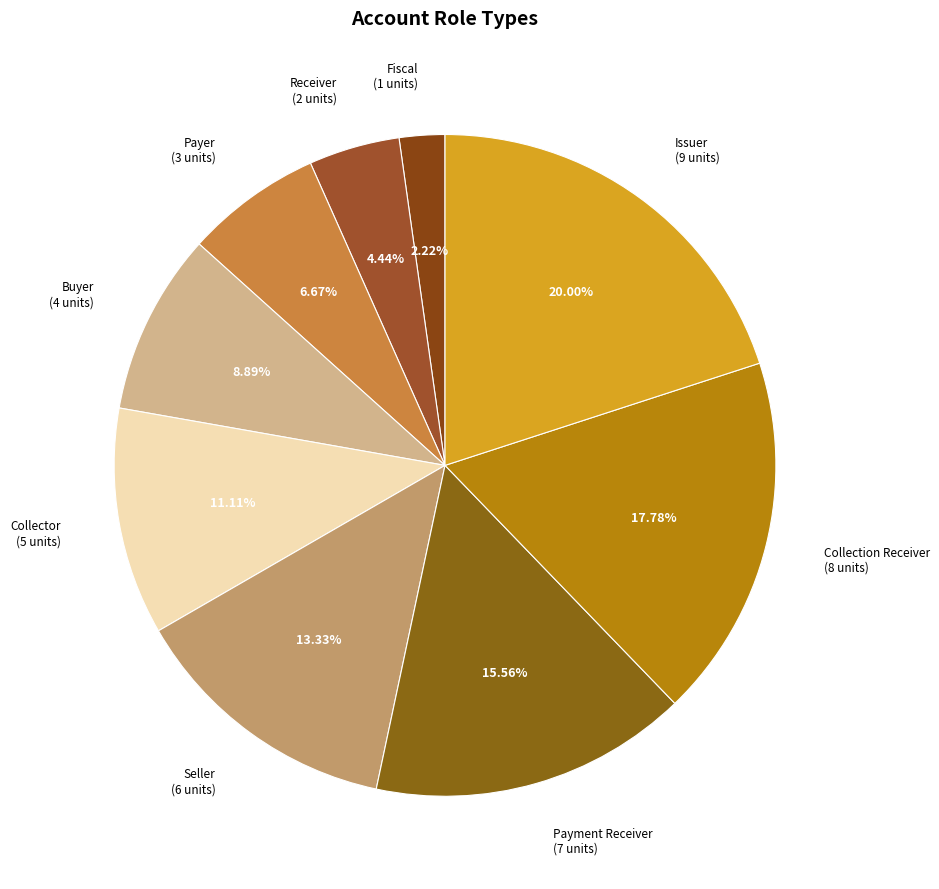

To the nearest percent, what is the average slice percentage?

11%